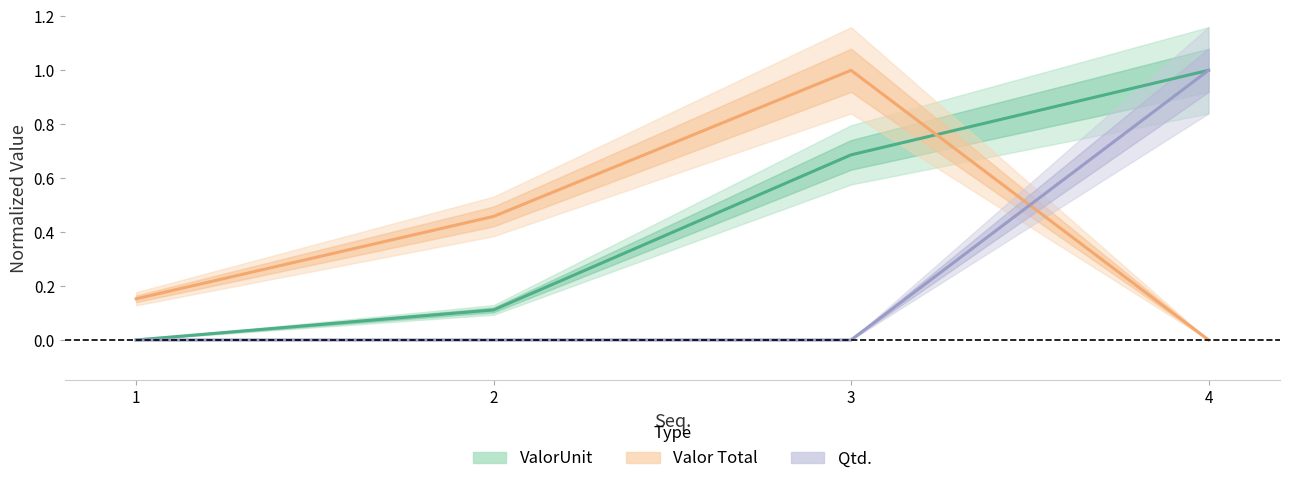

What is the sum of all Valor Total values?

1.6